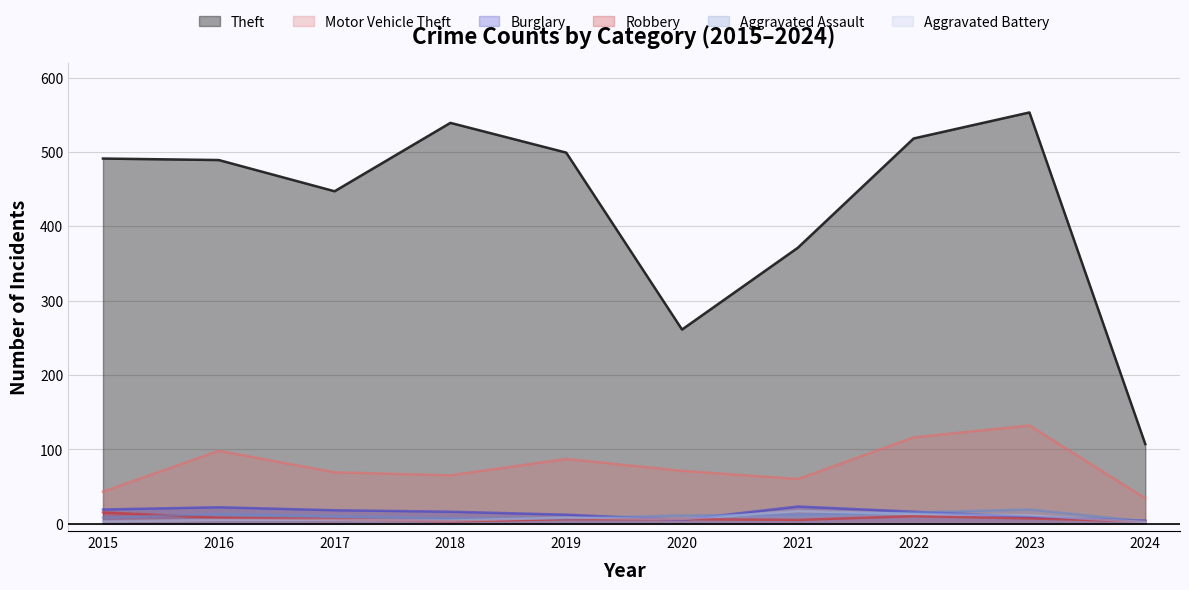

Reading left to right, transcribe all the data shown in this chart.

Theft: 491	489	447	539	499	261	371	518	553	107
Motor Vehicle Theft: 43	98	69	65	87	71	60	116	132	34
Burglary: 19	22	18	16	12	5	23	16	9	4
Robbery: 15	8	6	3	6	6	5	10	7	3
Aggravated Assault: 8	13	10	7	7	11	12	15	19	3
Aggravated Battery: 3	5	5	4	8	6	17	13	11	2